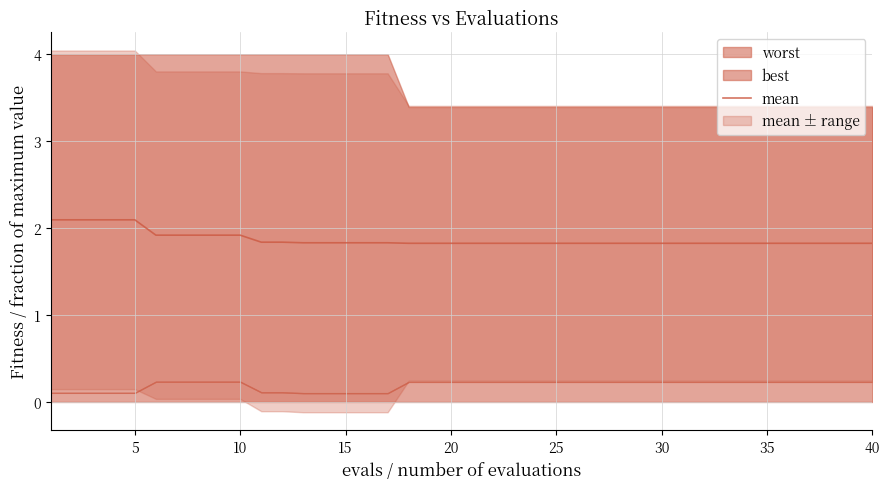

The value of mean at 5 is 3.1. True or false?

False